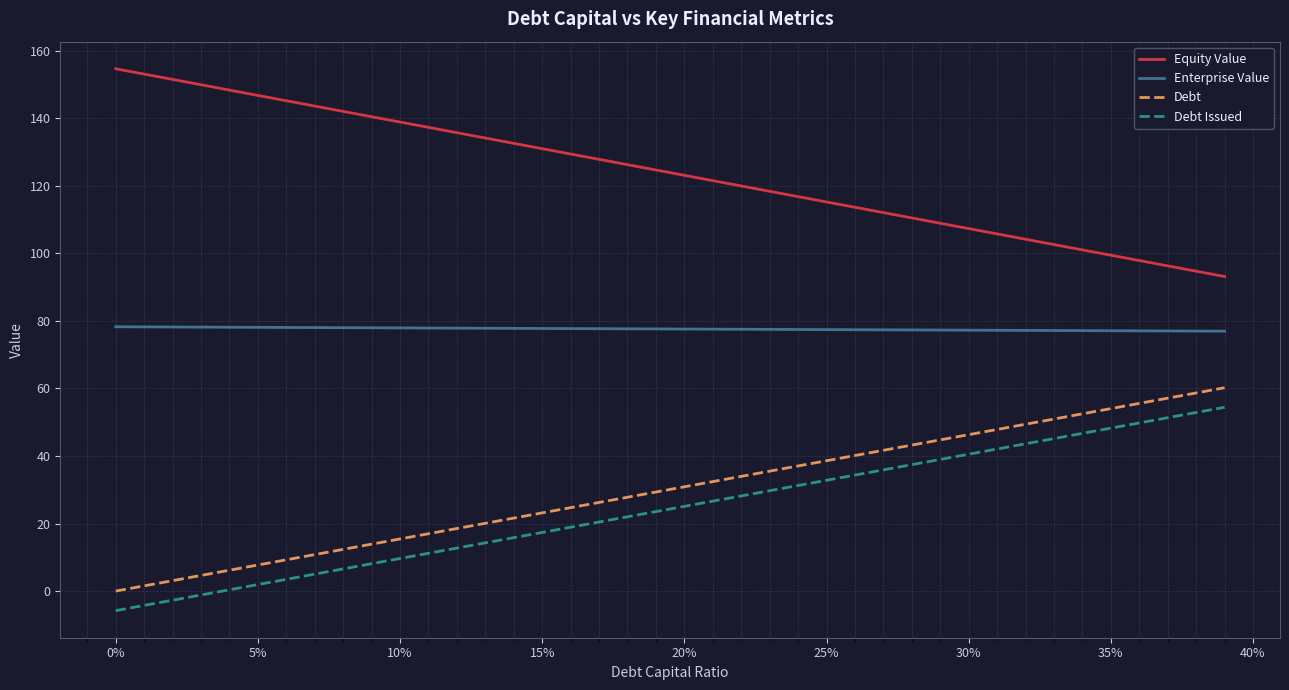

What is the maximum value for Enterprise Value?

78.3